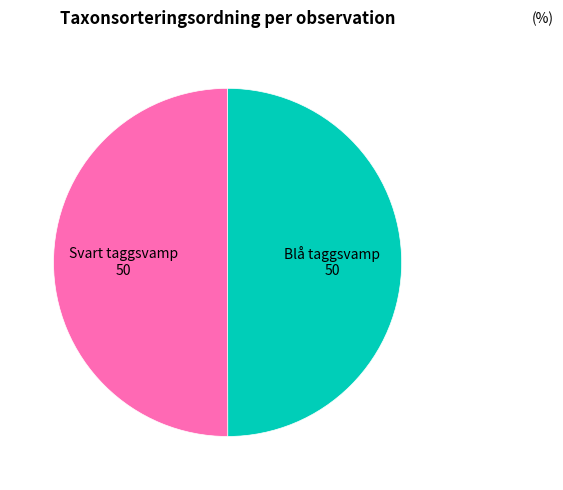

True or false: Blå taggsvamp 50 accounts for 50% of the total.

True